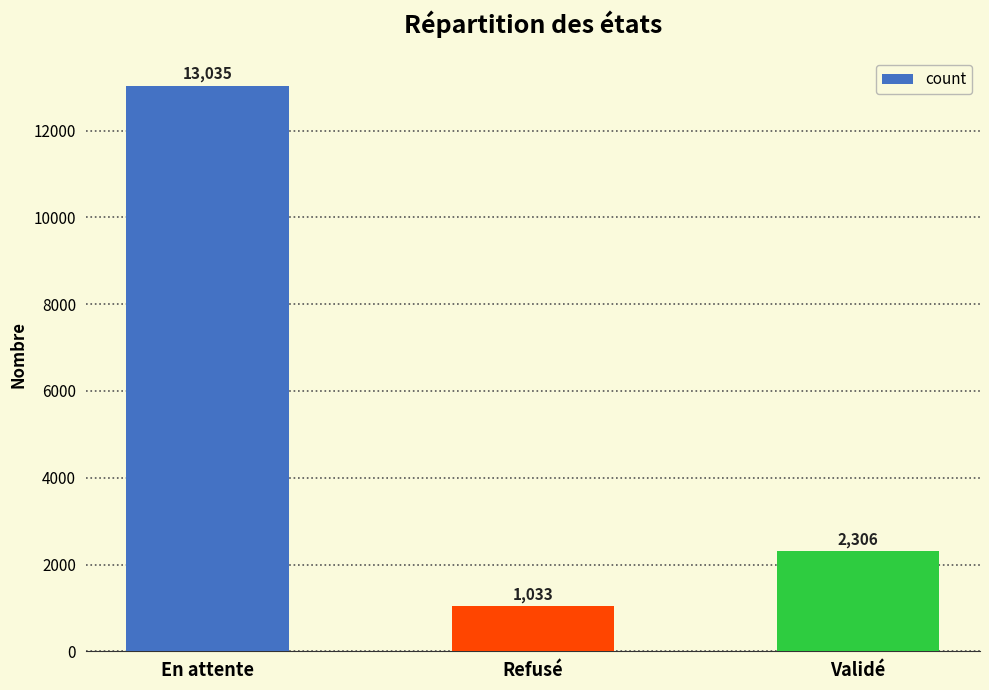

What is the average value?

5458